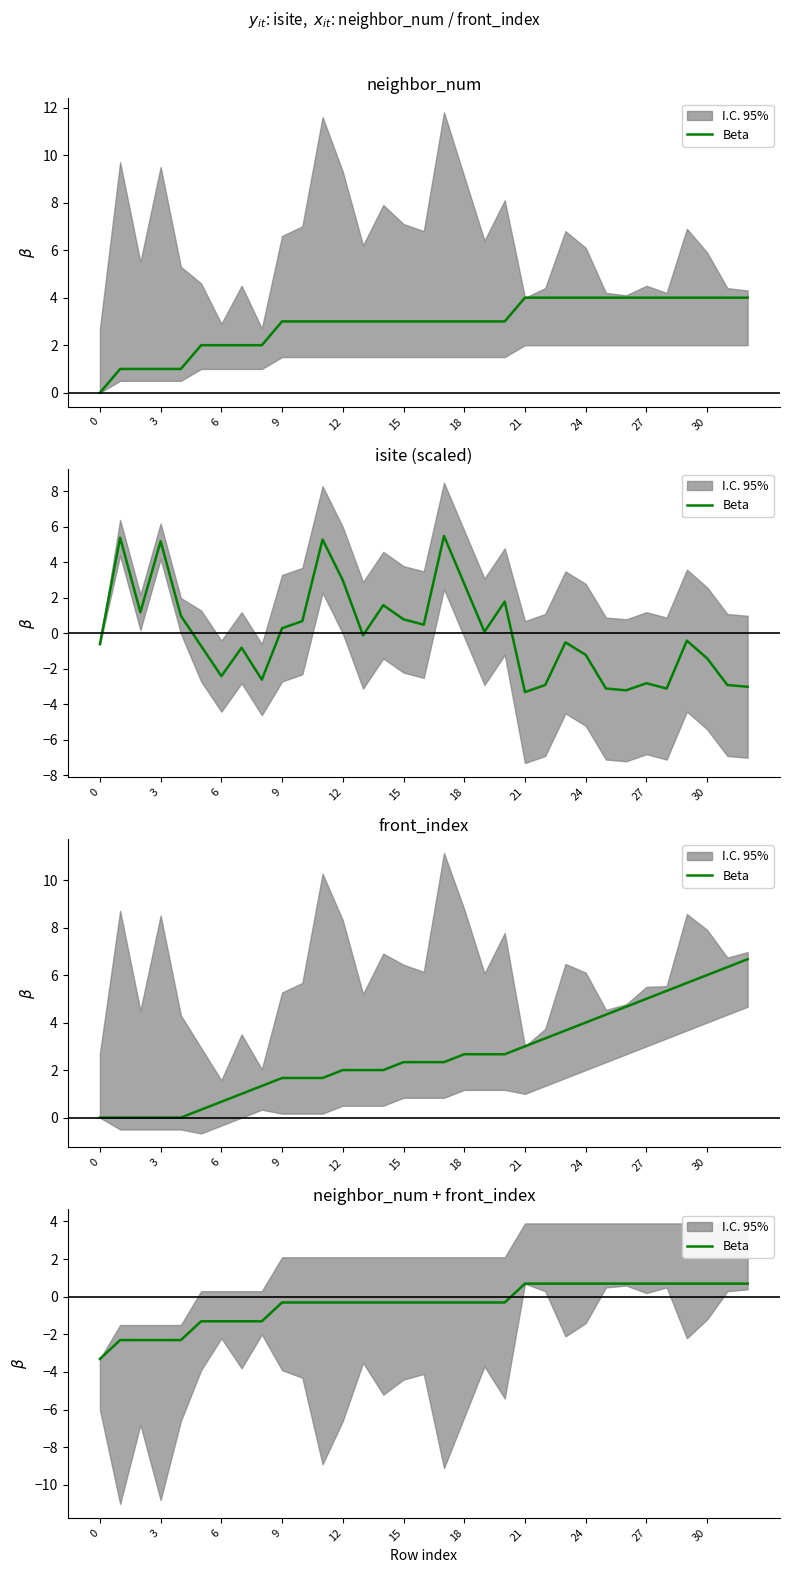

Does the chart display data point markers on the line(s)?

No